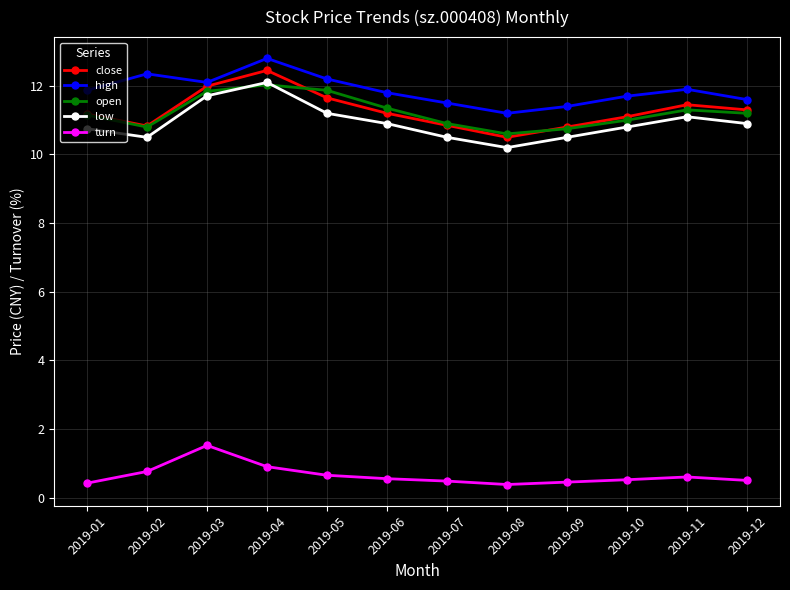

At which category is the sum across all series the highest?

2019-04